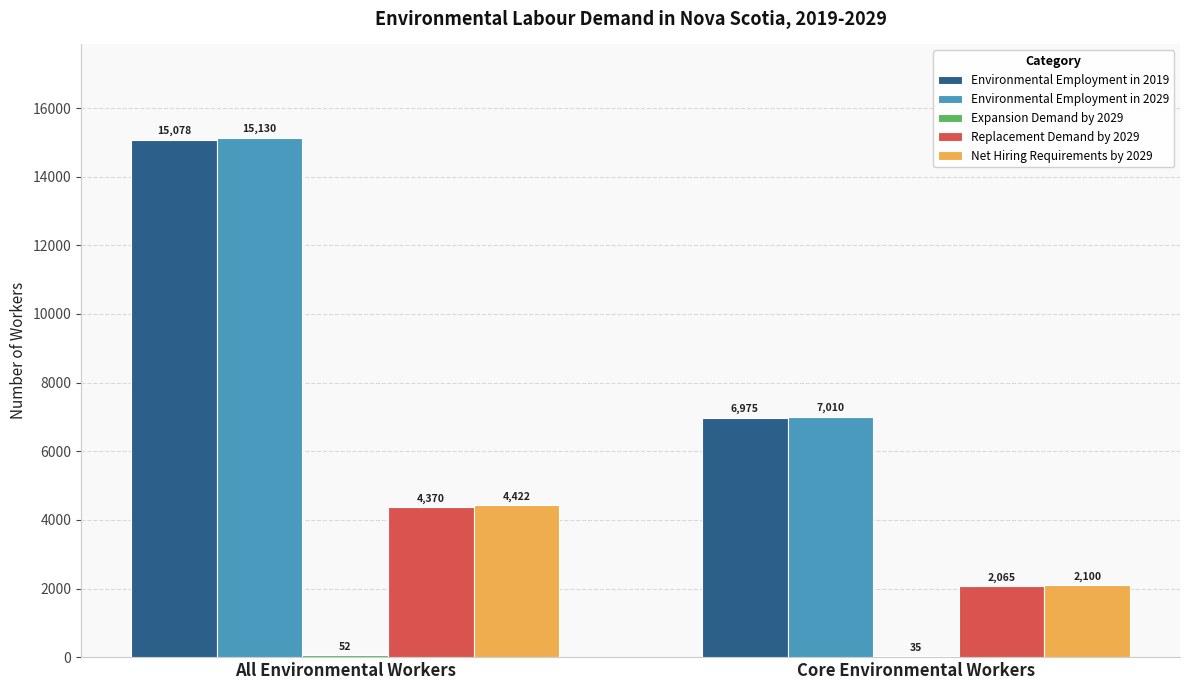

Are the bars horizontal?

No